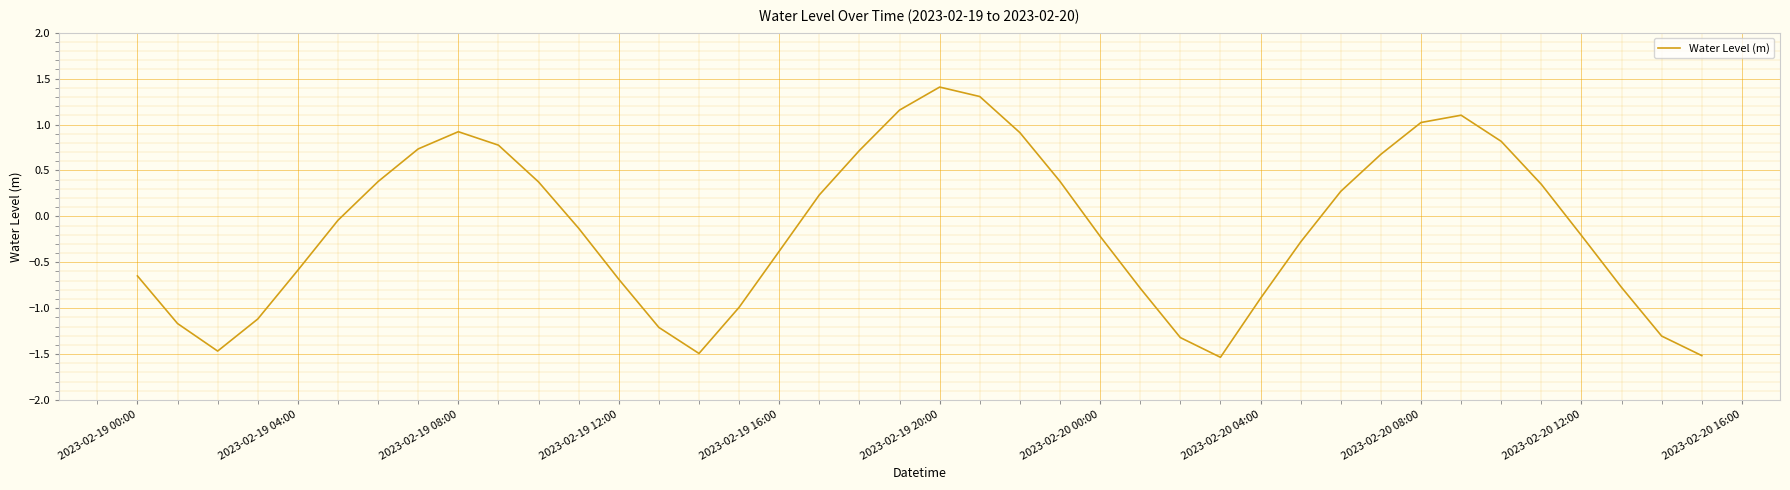

What is the sum of all values?

-5.2